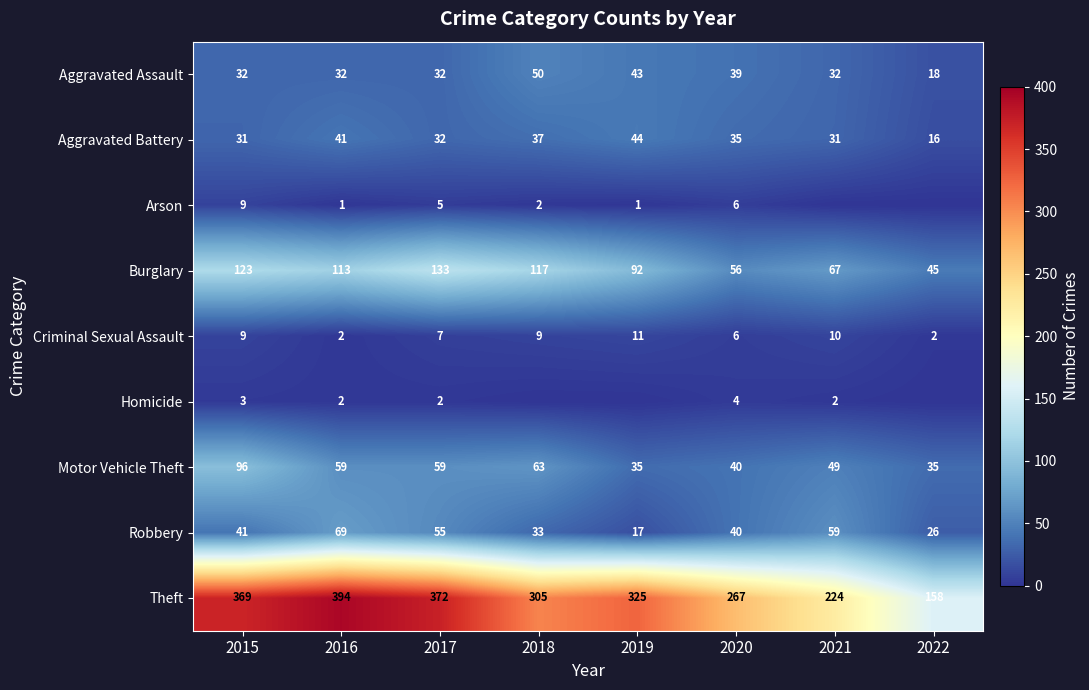

At which category is the sum across all series the highest?

2015